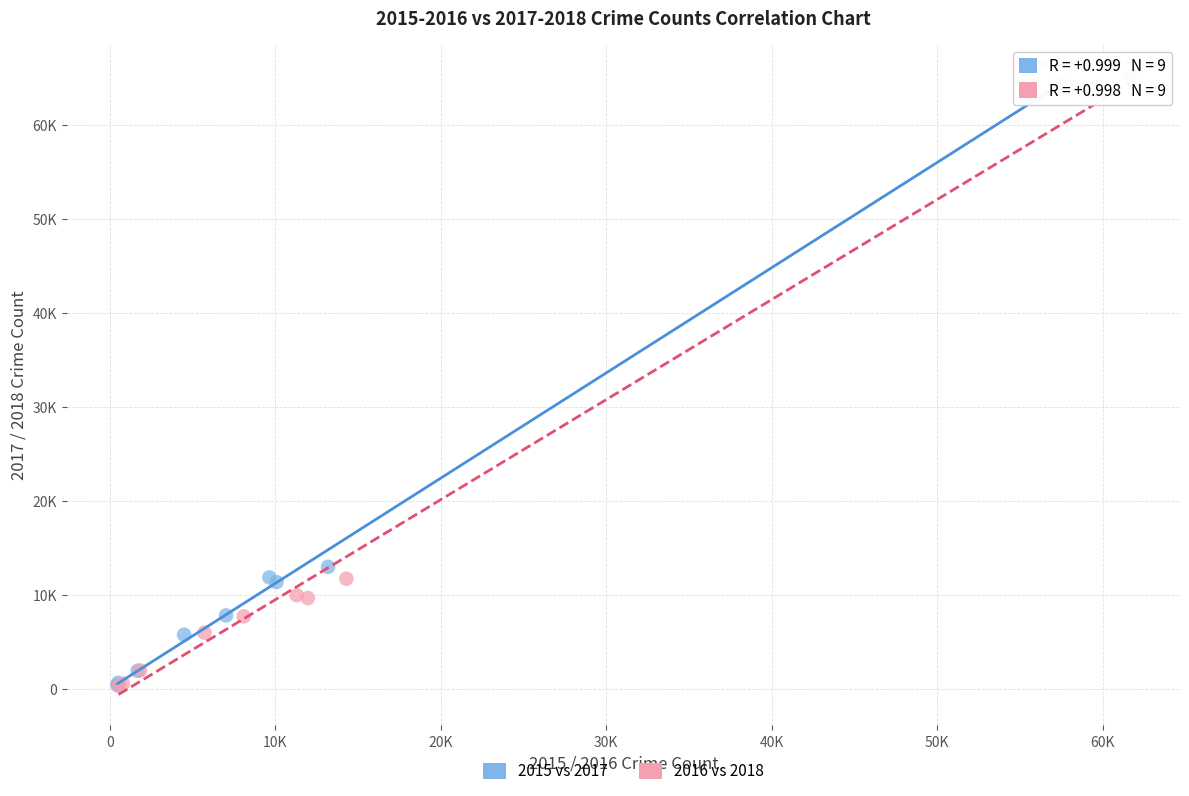

What are all the series names shown in the legend?

2015 vs 2017, 2016 vs 2018